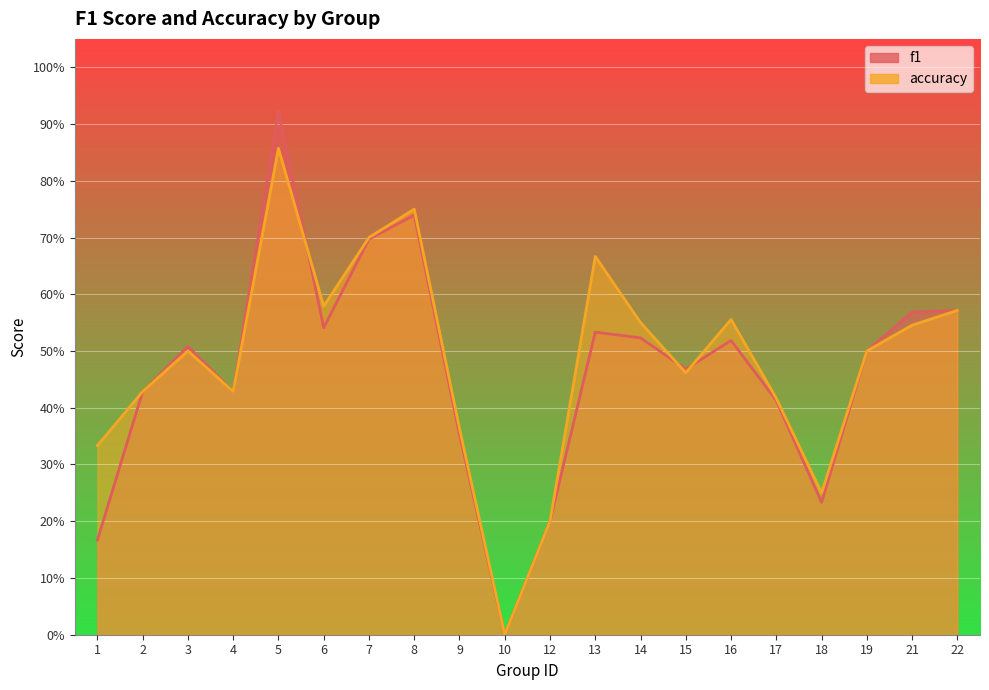

Reading left to right, what are all the values shown in this chart?

f1: 0.2	0.4	0.5	0.4	0.9	0.5	0.7	0.7	0.4	0.0	0.2	0.5	0.5	0.5	0.5	0.4	0.2	0.5	0.6	0.6
accuracy: 0.3	0.4	0.5	0.4	0.9	0.6	0.7	0.8	0.4	0.0	0.2	0.7	0.6	0.5	0.6	0.4	0.2	0.5	0.5	0.6